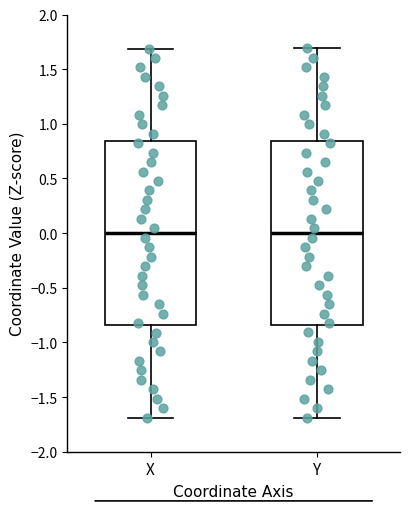

Reading left to right, transcribe this box plot: for each box, give where its median line is, the range the box spans, and where its two whiskers end, as read against the y-axis. The values are not printed on the chart, so give them approximately, as read against the axis.

X: median 0.00, box -0.85 to 0.85, whiskers -1.70 to 1.70
Y: median 0.00, box -0.85 to 0.85, whiskers -1.70 to 1.70